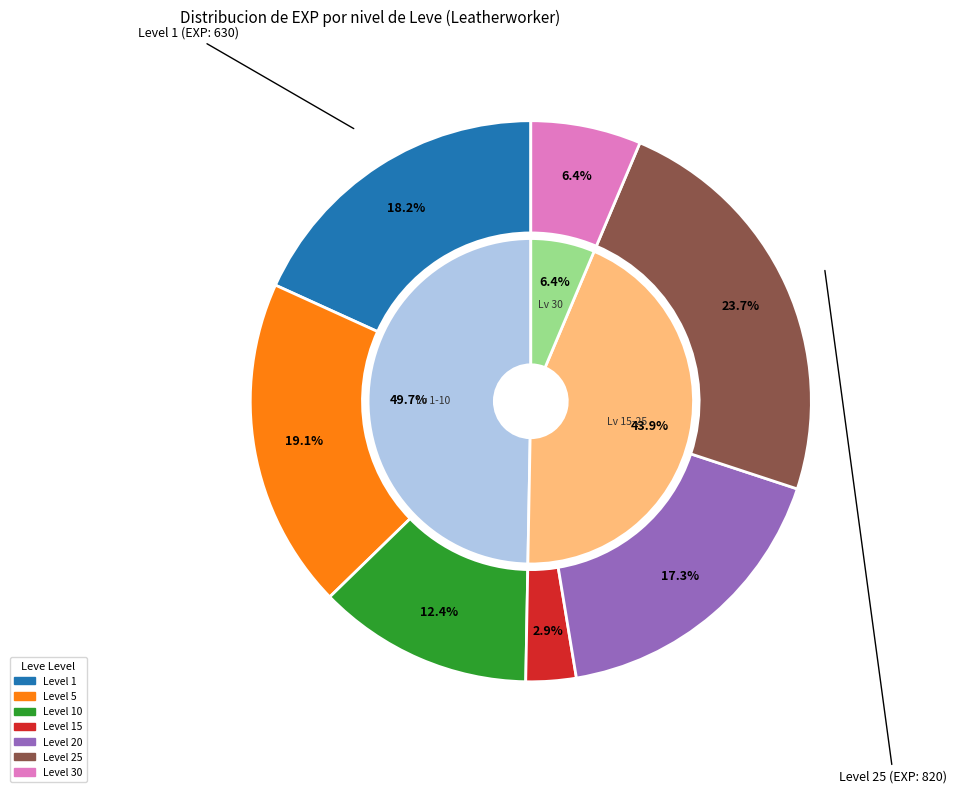

Is 24 the majority of the pie?

No